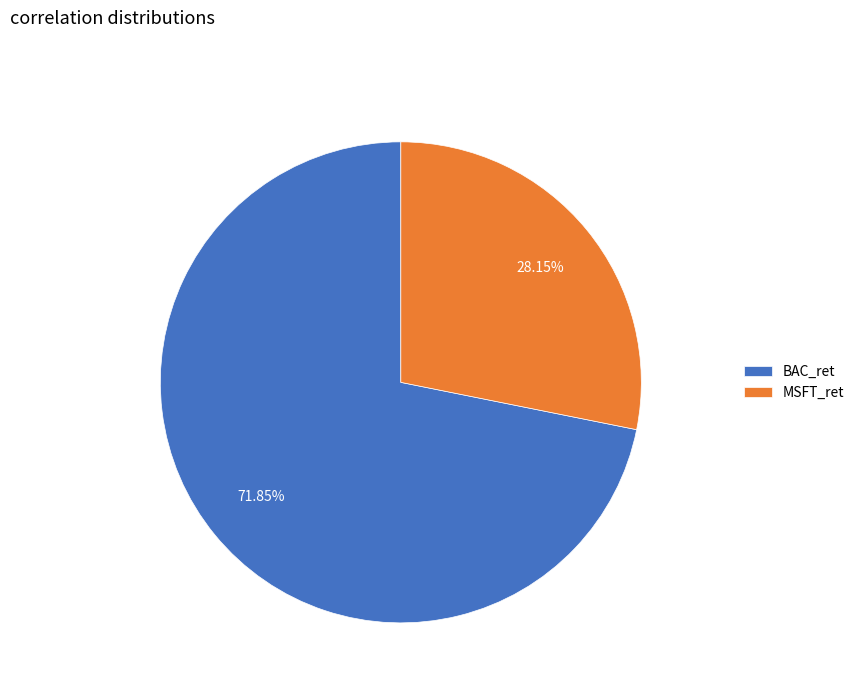

Is there any slice that represents more than half of the pie?

Yes